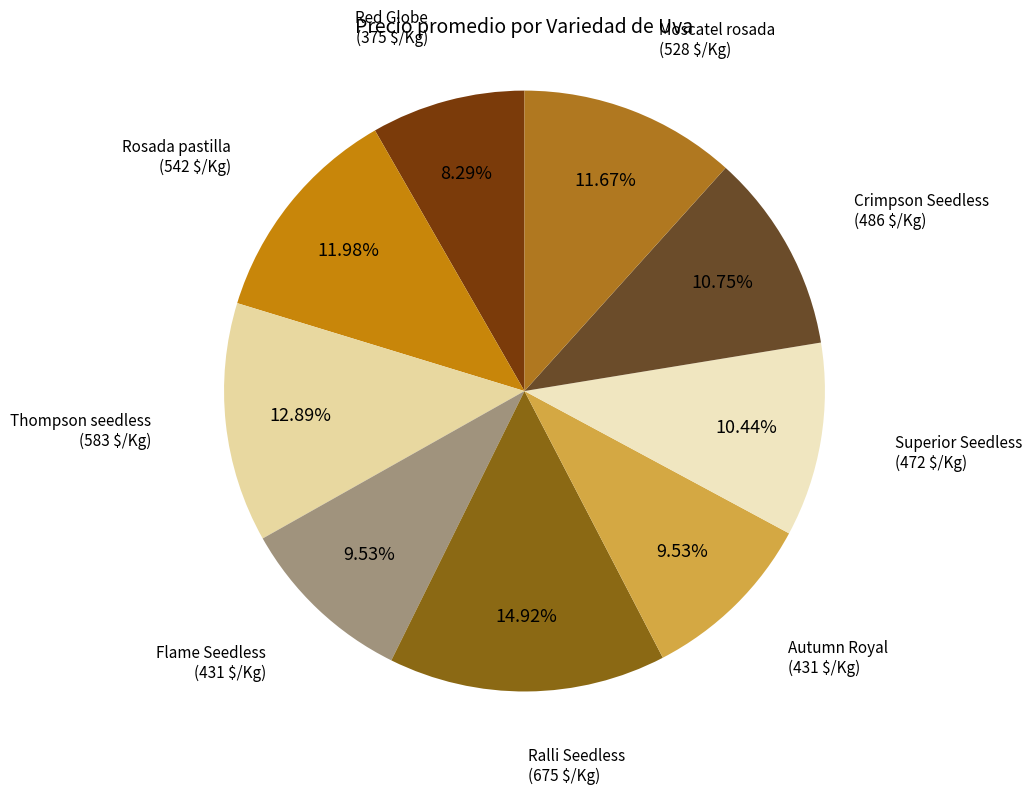

Count the number of slices in the pie.

9